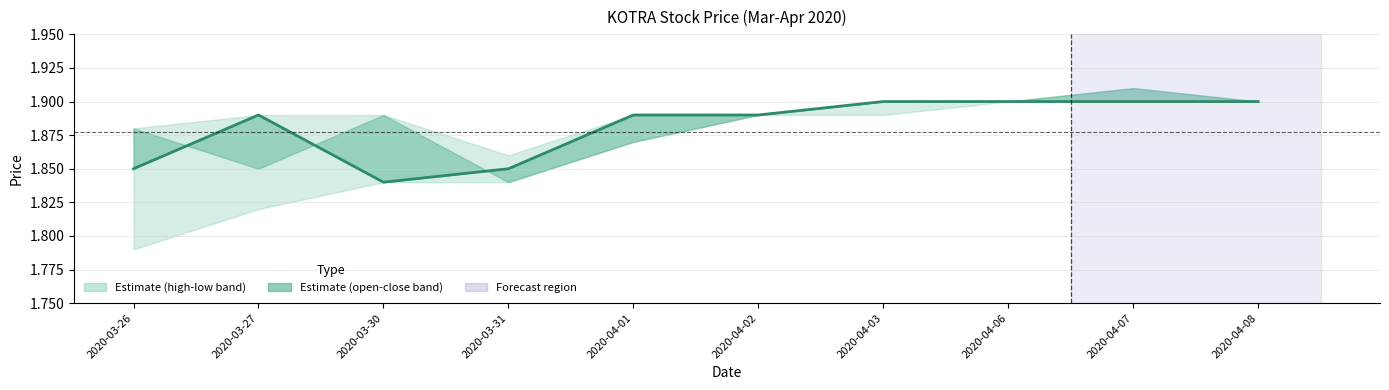

What is the ratio of the value at 2020-03-31 to the value at 2020-04-06?

1.0